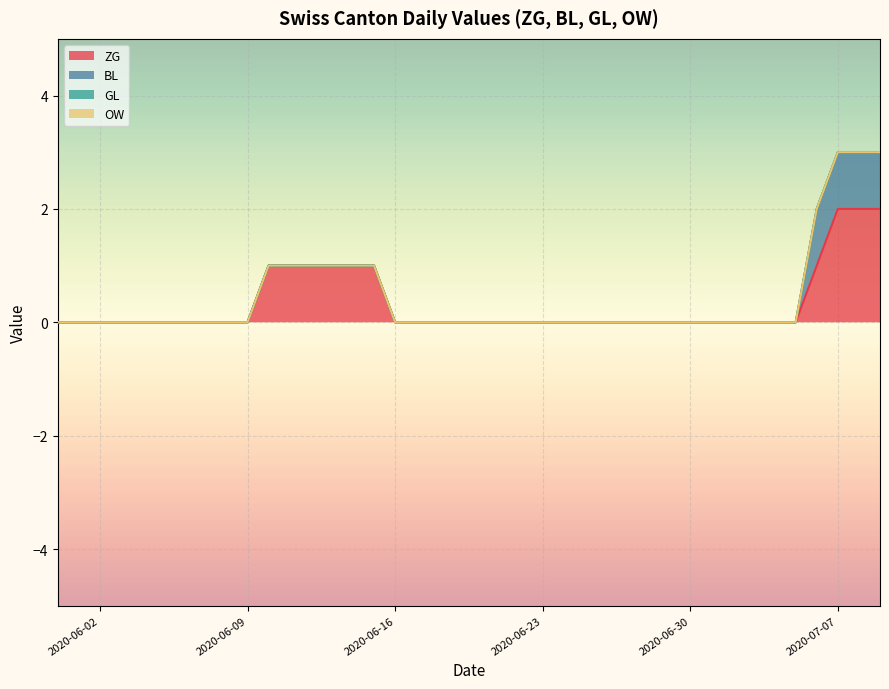

Does the chart display data point markers on the line(s)?

No